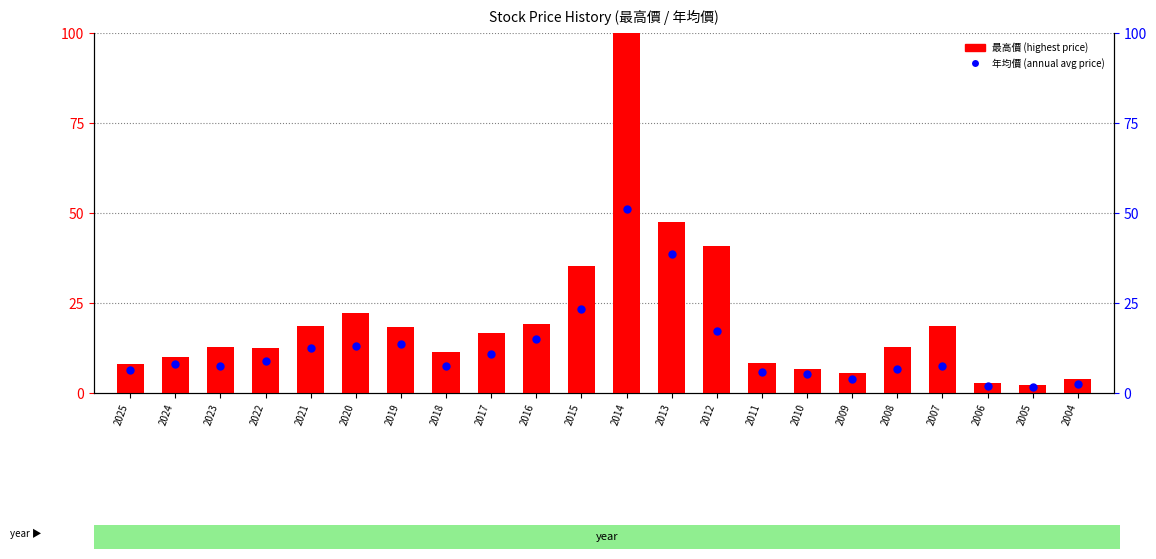

Which series reaches the maximum Y coordinate?

最高價